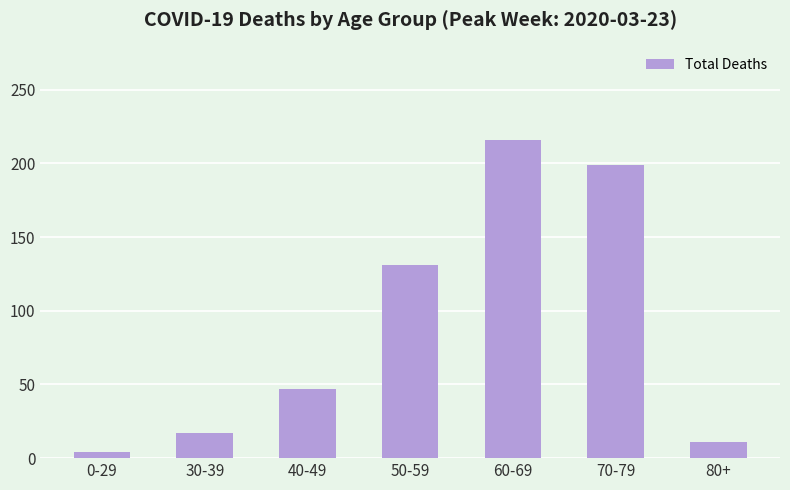

What is the label of the 6th bar from the right?

30-39